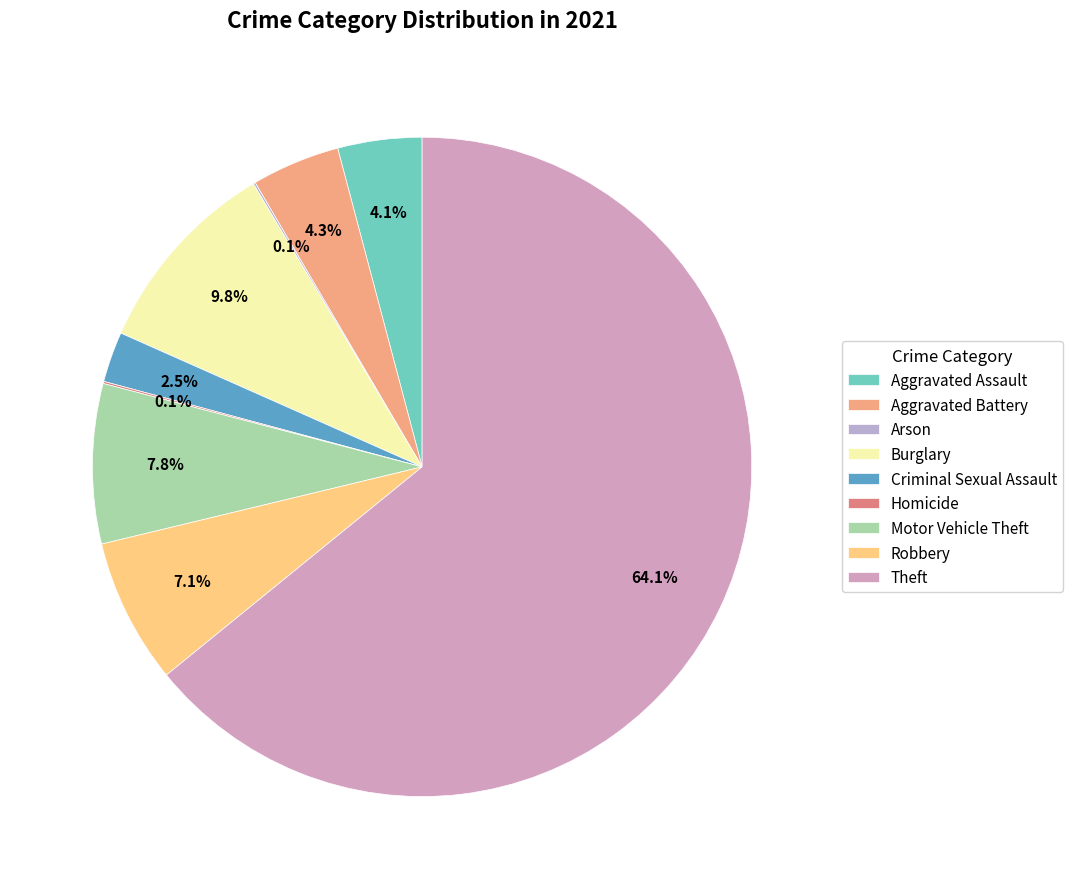

What is the smallest slice in the pie chart?

Arson